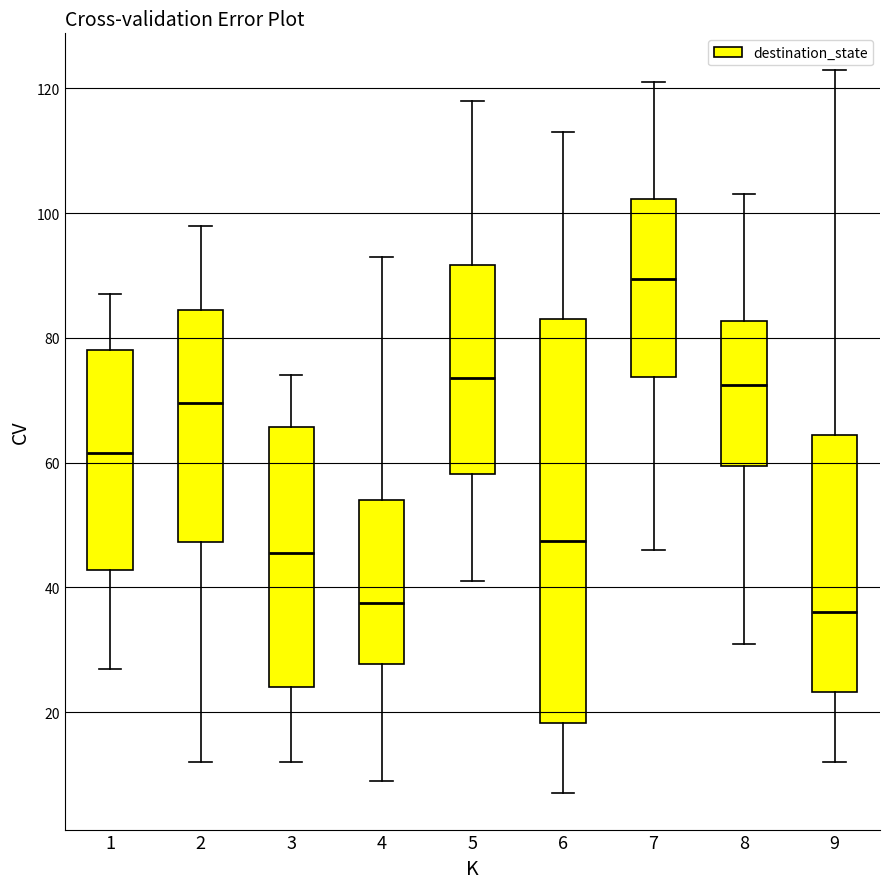

Reading left to right, read every box against the y-axis: the position of its median line, the range the box covers, and the ends of its whiskers. The values are not printed on the chart, so give them approximately, as read against the axis.

1: median 62, box 42 to 78, whiskers 28 to 88
2: median 70, box 48 to 84, whiskers 12 to 98
3: median 46, box 24 to 66, whiskers 12 to 74
4: median 38, box 28 to 54, whiskers 10 to 94
5: median 74, box 58 to 92, whiskers 42 to 118
6: median 48, box 18 to 84, whiskers 8 to 114
7: median 90, box 74 to 102, whiskers 46 to 122
8: median 72, box 60 to 82, whiskers 32 to 104
9: median 36, box 24 to 64, whiskers 12 to 124